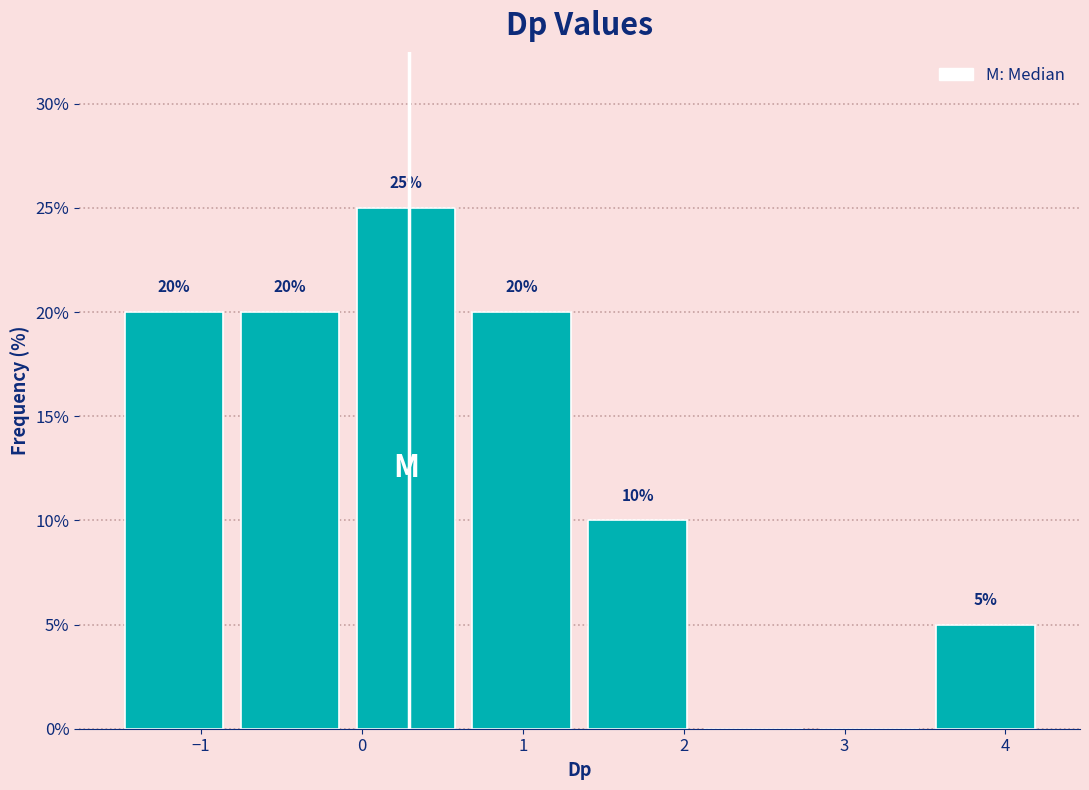

Over which range of the x-axis is the bar tallest?

-0.1 to 0.6